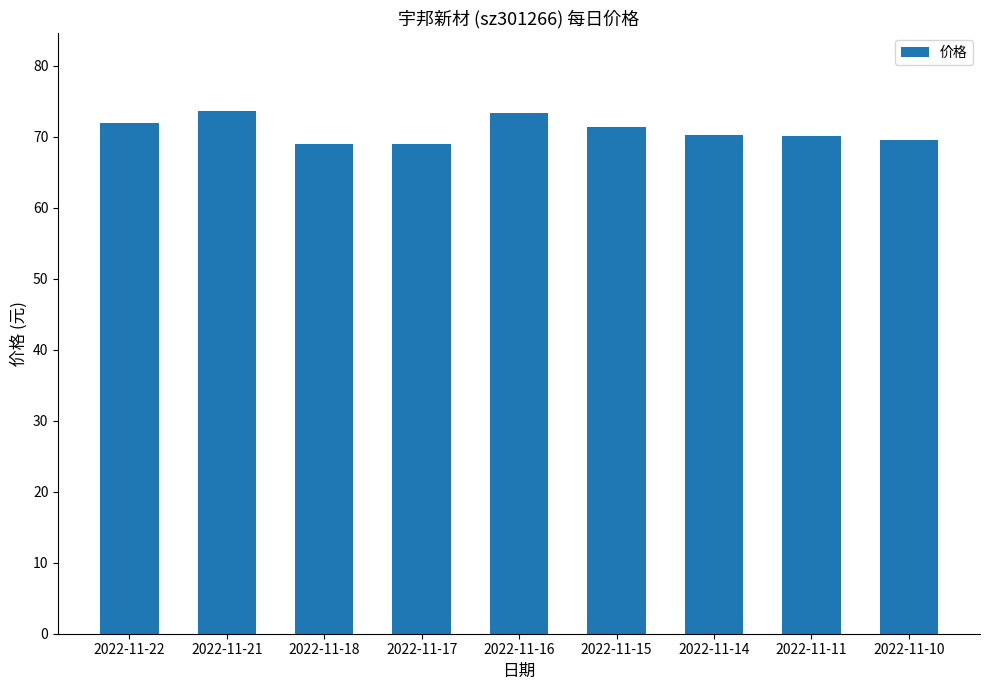

What is the sum of the values at 2022-11-14 and 2022-11-11?

140.3